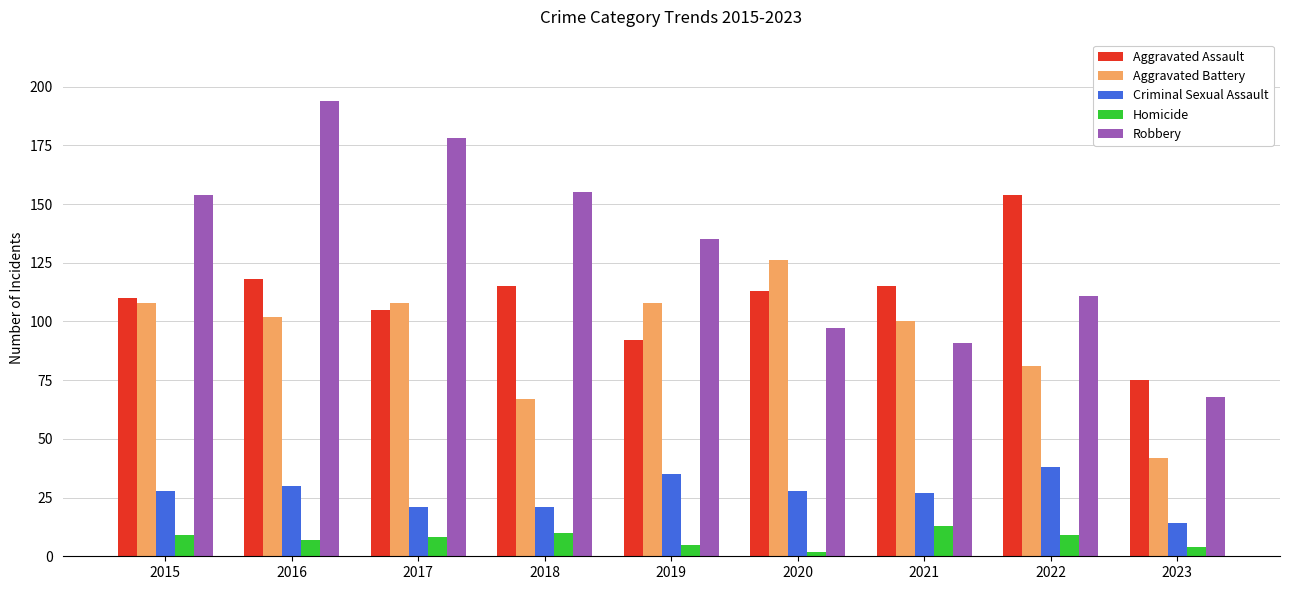

What is the minimum value for Aggravated Battery?

42